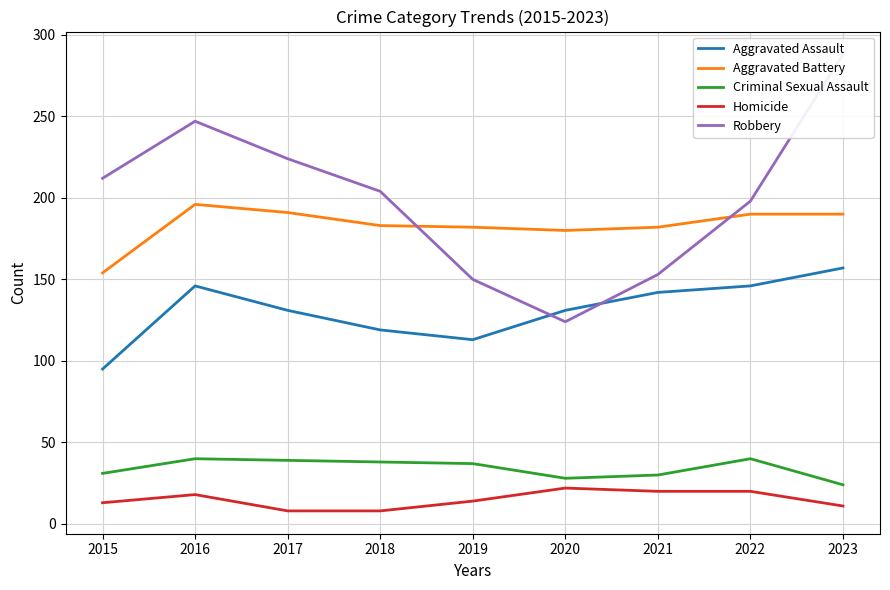

Reading left to right, what are all the values shown in this chart?

Aggravated Assault: 2015=95	2016=146	2017=131	2018=119	2019=113	2020=131	2021=142	2022=146	2023=157
Aggravated Battery: 2015=154	2016=196	2017=191	2018=183	2019=182	2020=180	2021=182	2022=190	2023=190
Criminal Sexual Assault: 2015=31	2016=40	2017=39	2018=38	2019=37	2020=28	2021=30	2022=40	2023=24
Homicide: 2015=13	2016=18	2017=8	2018=8	2019=14	2020=22	2021=20	2022=20	2023=11
Robbery: 2015=212	2016=247	2017=224	2018=204	2019=150	2020=124	2021=153	2022=198	2023=288